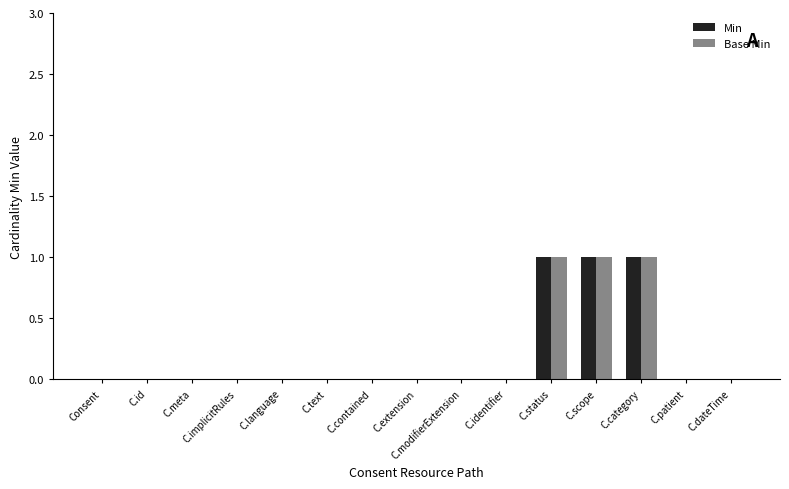

How many distinct data groups are displayed?

2